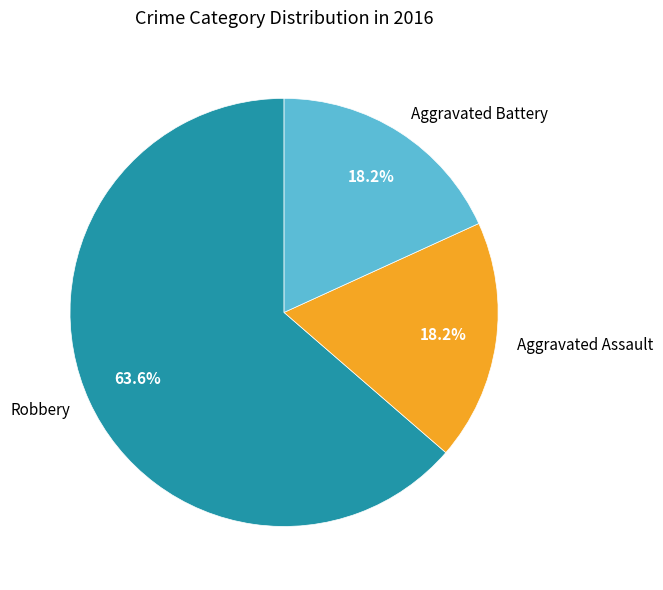

To the nearest percent, what is the combined percentage of Aggravated Assault and Robbery?

82%